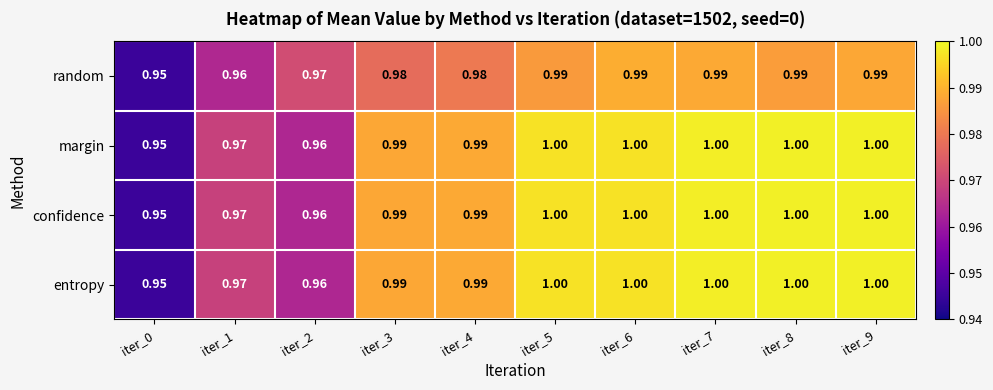

Reading right to left, extract all data points from this chart.

random: iter_9=1.0	iter_8=1.0	iter_7=1.0	iter_6=1.0	iter_5=1.0	iter_4=1.0	iter_3=1.0	iter_2=1.0	iter_1=1.0	iter_0=0.9
margin: iter_9=1.0	iter_8=1.0	iter_7=1.0	iter_6=1.0	iter_5=1.0	iter_4=1.0	iter_3=1.0	iter_2=1.0	iter_1=1.0	iter_0=0.9
confidence: iter_9=1.0	iter_8=1.0	iter_7=1.0	iter_6=1.0	iter_5=1.0	iter_4=1.0	iter_3=1.0	iter_2=1.0	iter_1=1.0	iter_0=0.9
entropy: iter_9=1.0	iter_8=1.0	iter_7=1.0	iter_6=1.0	iter_5=1.0	iter_4=1.0	iter_3=1.0	iter_2=1.0	iter_1=1.0	iter_0=0.9